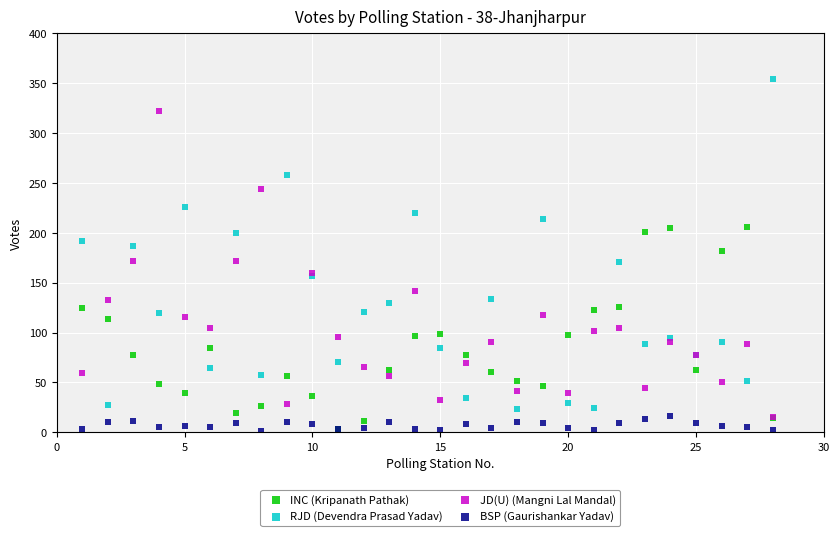

What are all the series names shown in the legend?

INC (Kripanath Pathak), RJD (Devendra Prasad Yadav), JD(U) (Mangni Lal Mandal), BSP (Gaurishankar Yadav)